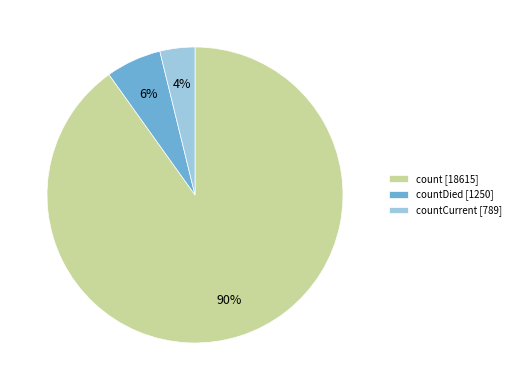

How many slices are in this pie chart?

3